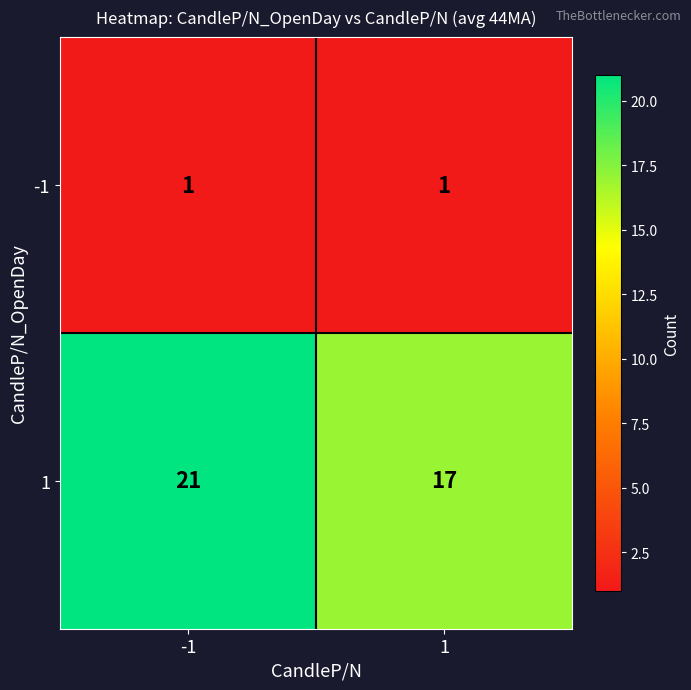

Between -1 and 1, which series saw the biggest shift?

1